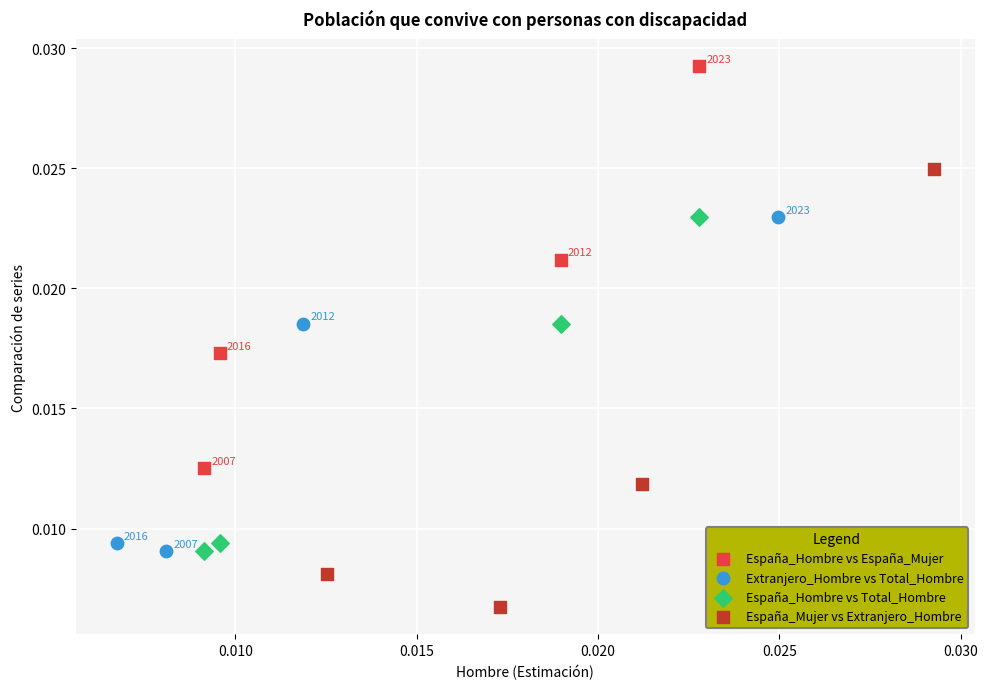

What are all the series names shown in the legend?

España_Hombre vs España_Mujer, Extranjero_Hombre vs Total_Hombre, España_Hombre vs Total_Hombre, España_Mujer vs Extranjero_Hombre